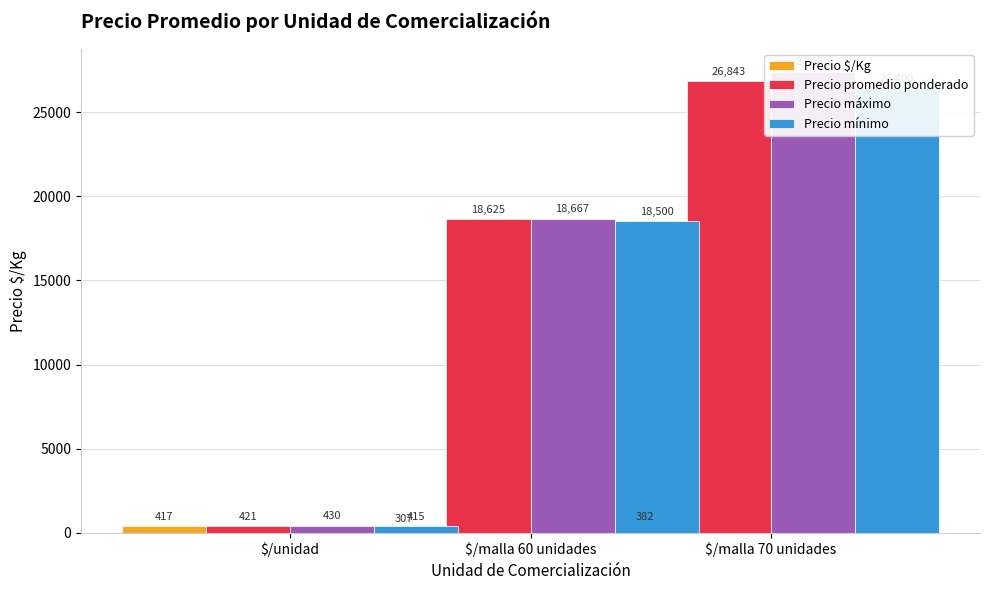

The value of Precio máximo at $/unidad is 161. True or false?

False